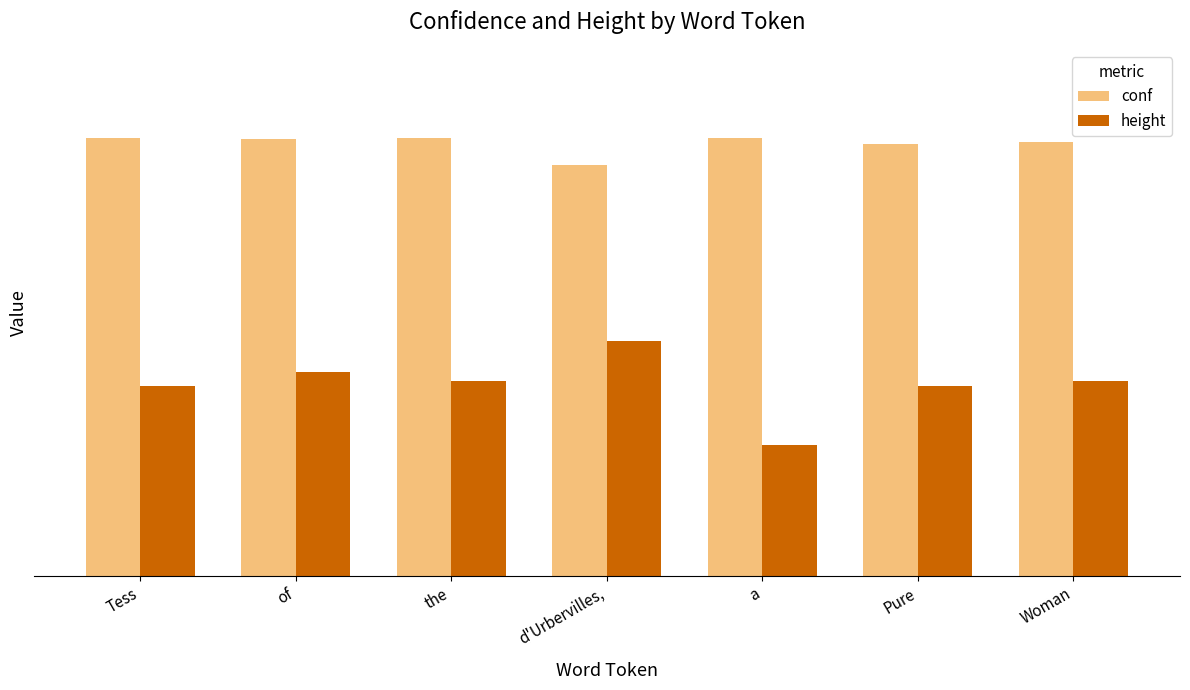

The height series shows 70.0 at of. True or false?

False